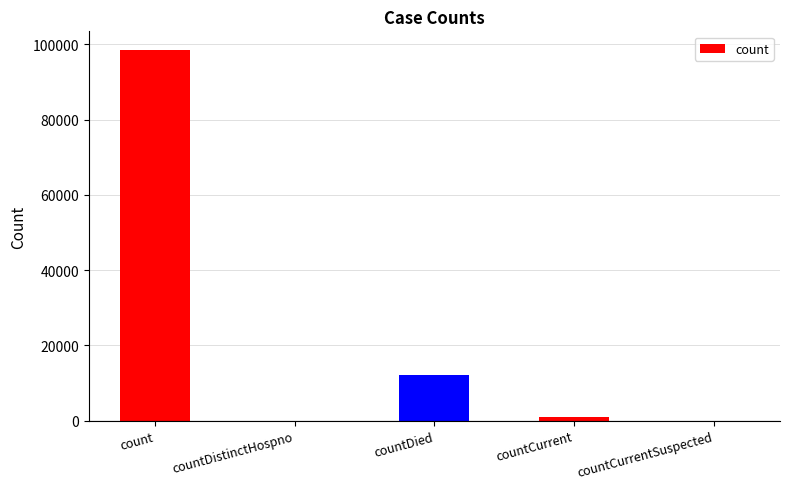

Which label corresponds to the largest value in the chart?

count